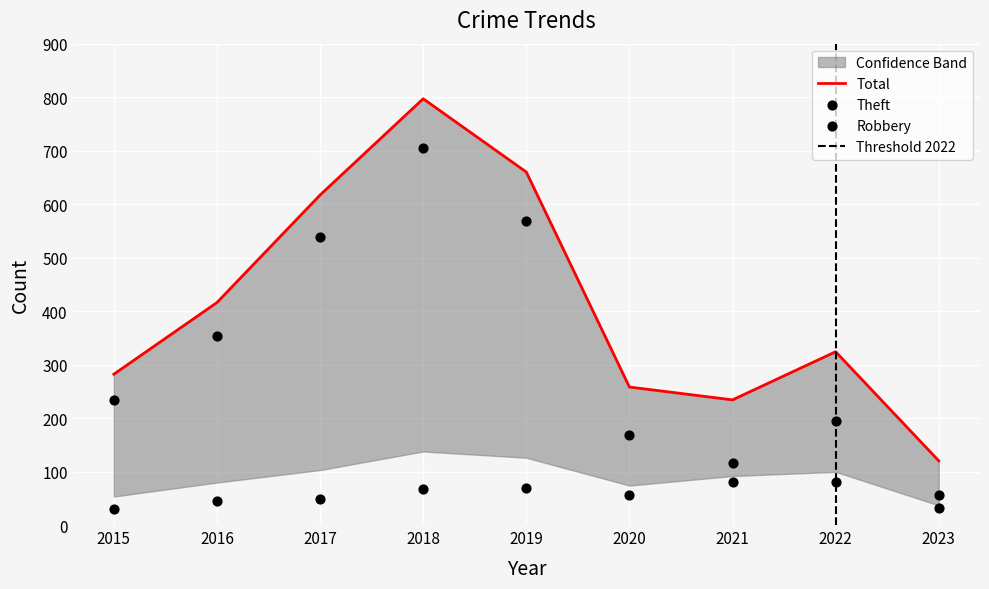

Which series has the largest total across all categories?

Total